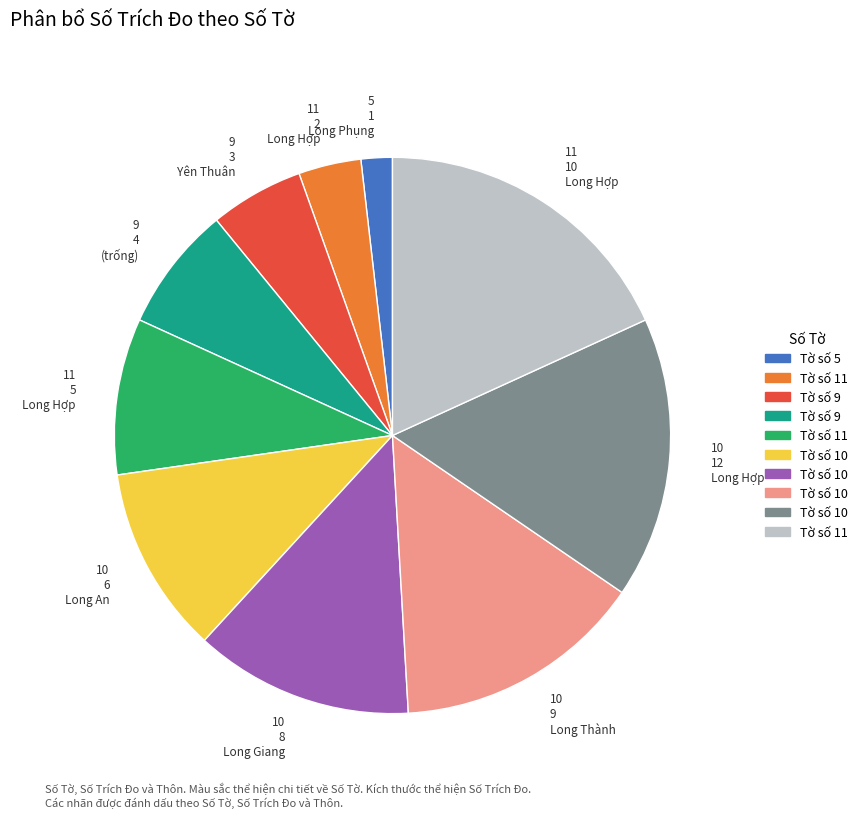

Is it true that 10 8 Long Giang is 21% of the pie?

False